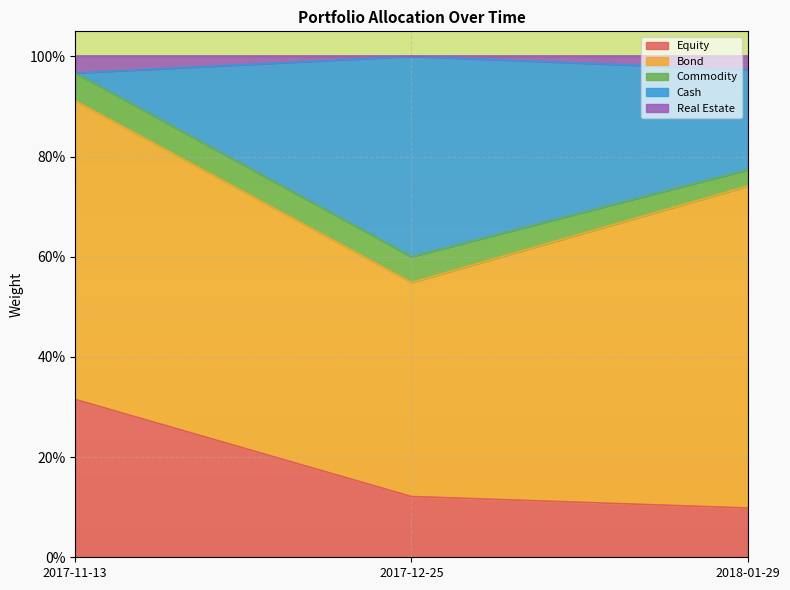

The Equity series shows 0.0 at 2018-01-29. True or false?

False